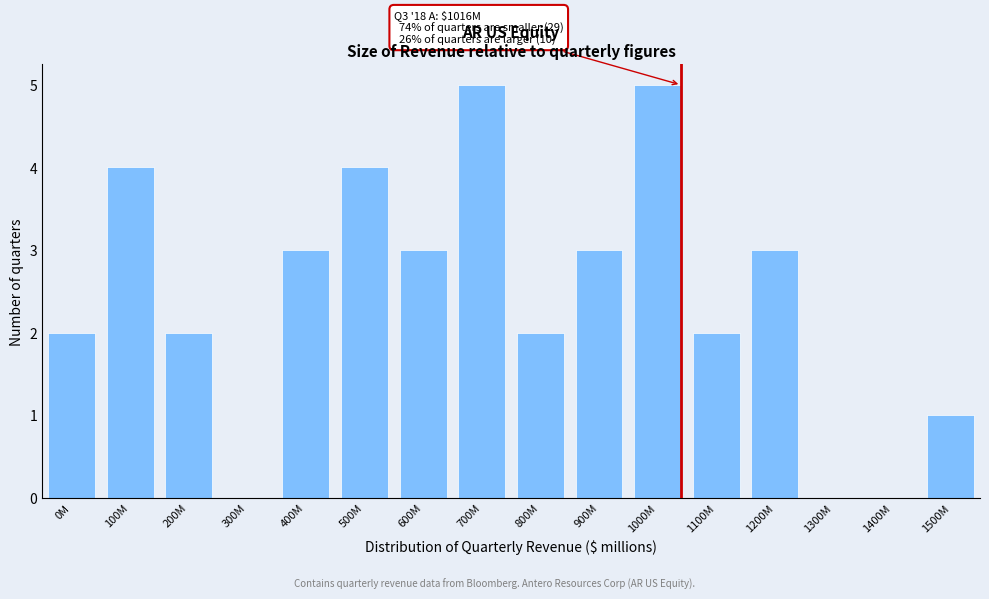

Reading right to left, list all the values displayed in this chart.

1500M=1	1400M=0	1300M=0	1200M=3	1100M=2	1000M=5	900M=3	800M=2	700M=5	600M=3	500M=4	400M=3	300M=0	200M=2	100M=4	0M=2